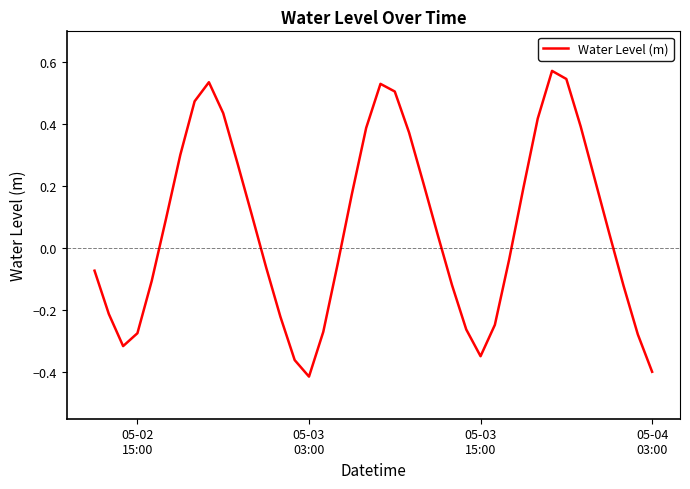

What is the difference between the maximum and minimum values?

1.0